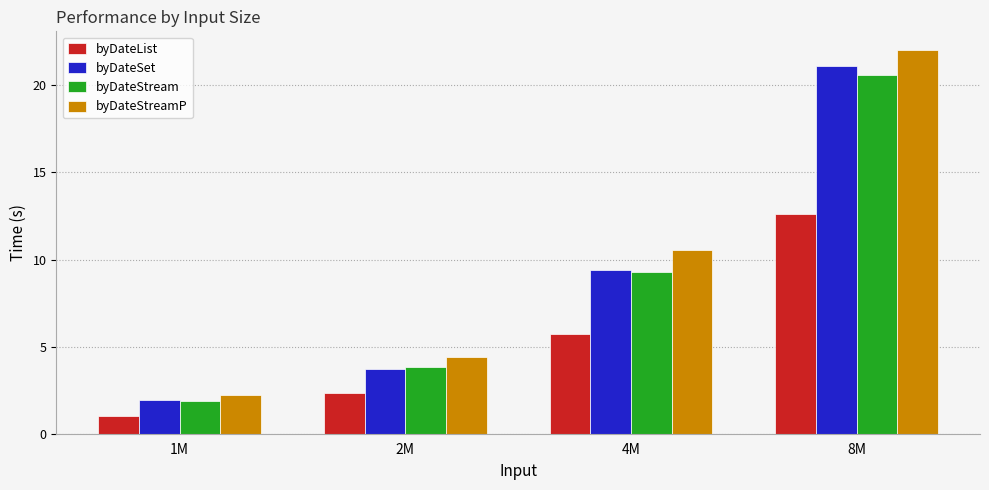

At which category is the sum across all series the highest?

8M